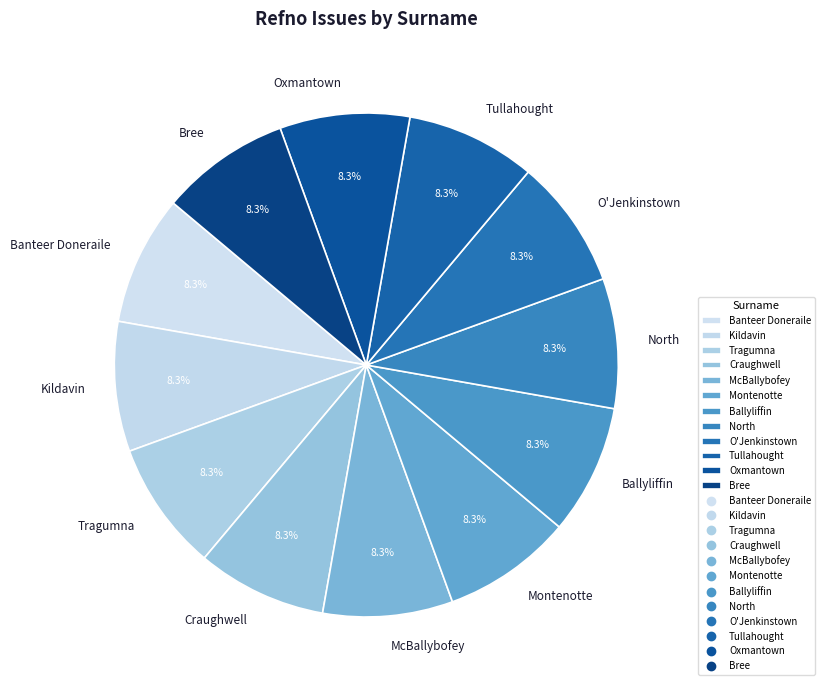

The Kildavin slice represents 8% of the pie. True or false?

True